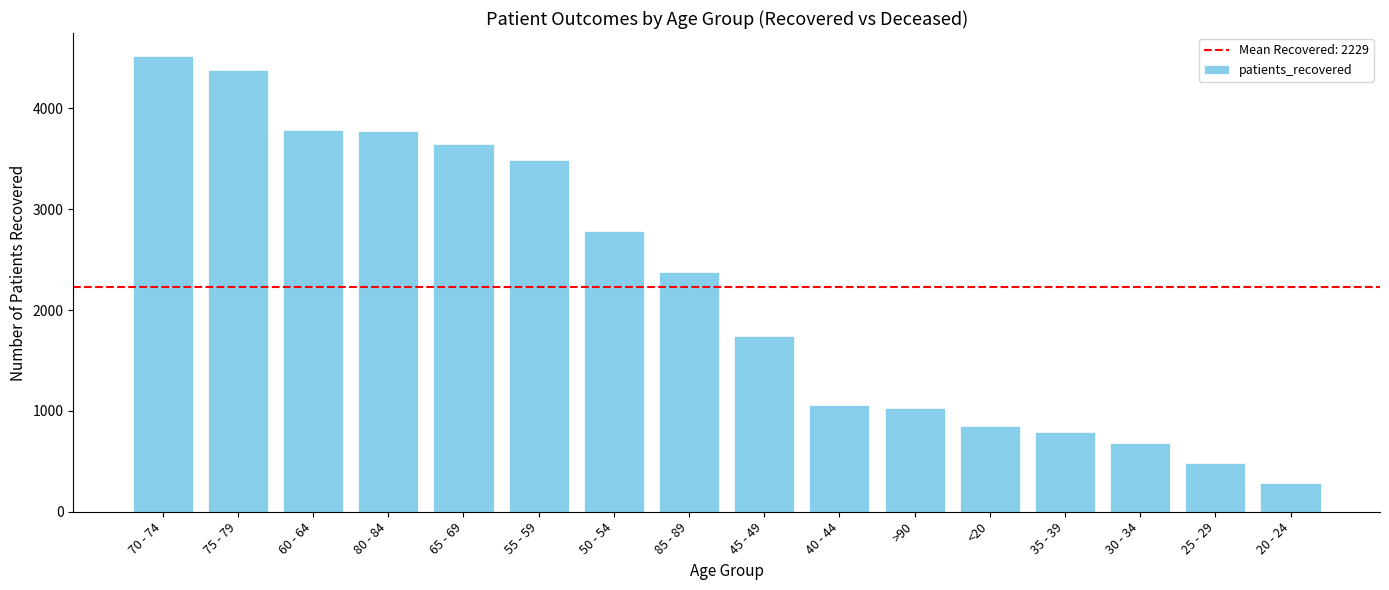

What is the ratio of the value at 80 - 84 to the value at 20 - 24?

13.2